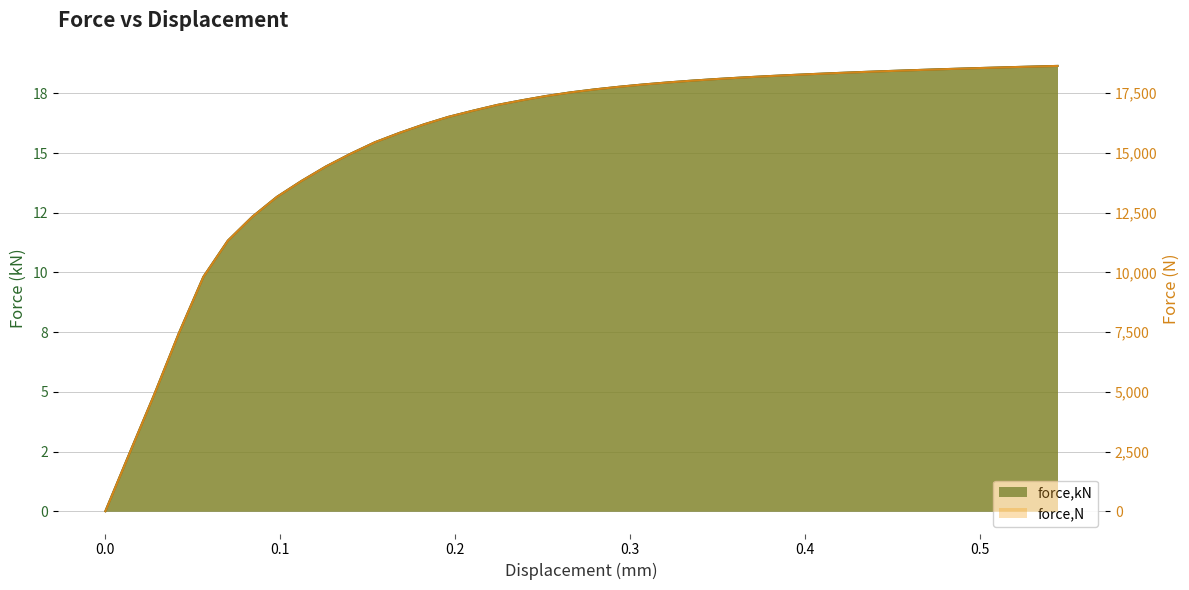

True or false: force,kN and force,N cross at least once.

False